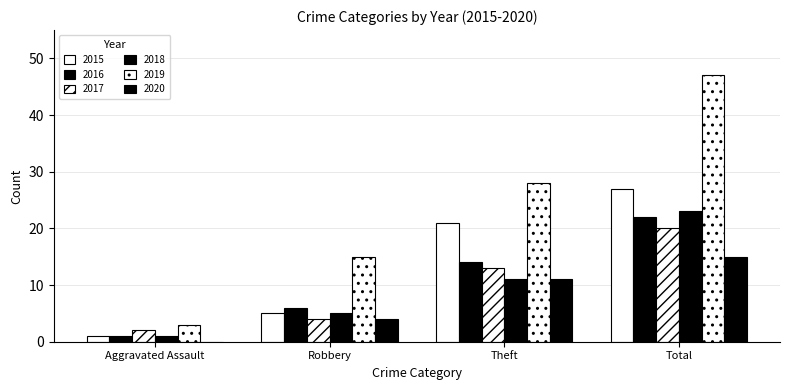

Reading left to right, list all the values displayed in this chart.

2015: Aggravated Assault=1	Robbery=5	Theft=21	Total=27
2016: Aggravated Assault=1	Robbery=6	Theft=14	Total=22
2017: Aggravated Assault=2	Robbery=4	Theft=13	Total=20
2018: Aggravated Assault=1	Robbery=5	Theft=11	Total=23
2019: Aggravated Assault=3	Robbery=15	Theft=28	Total=47
2020: Aggravated Assault=0	Robbery=4	Theft=11	Total=15